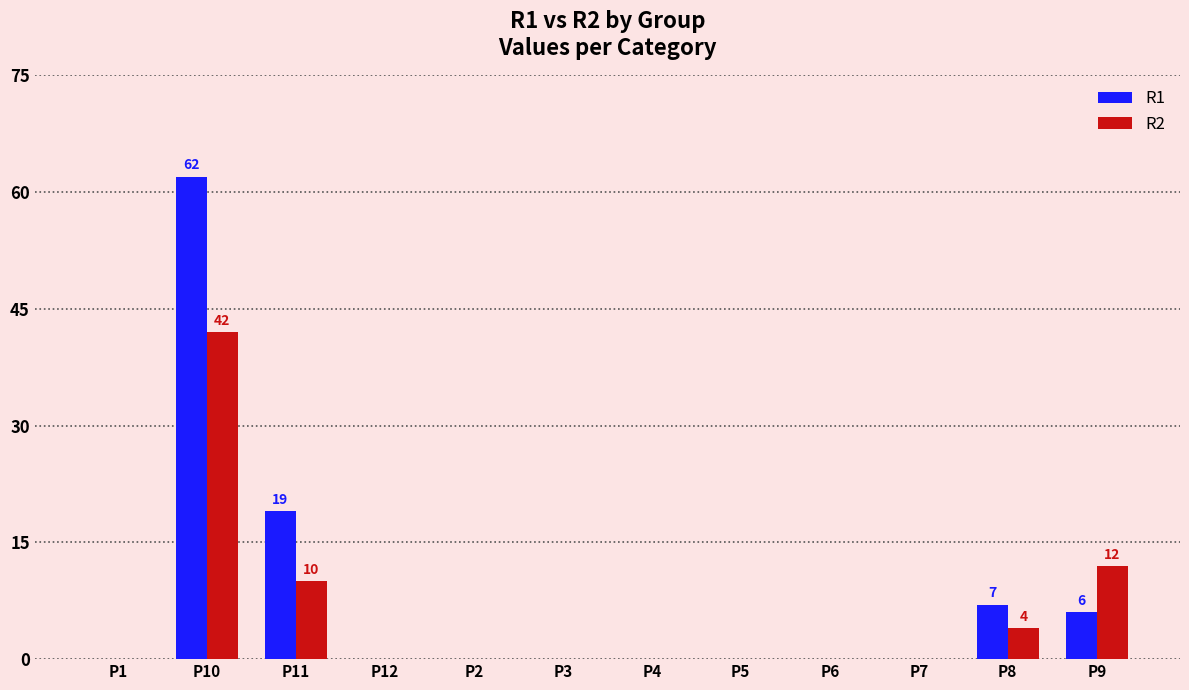

How many groups of bars are there?

12